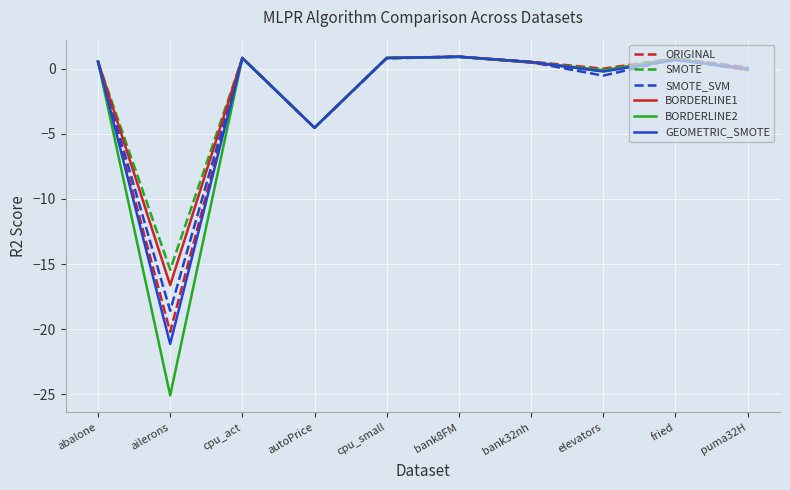

What position from the right is cpu_act?

8